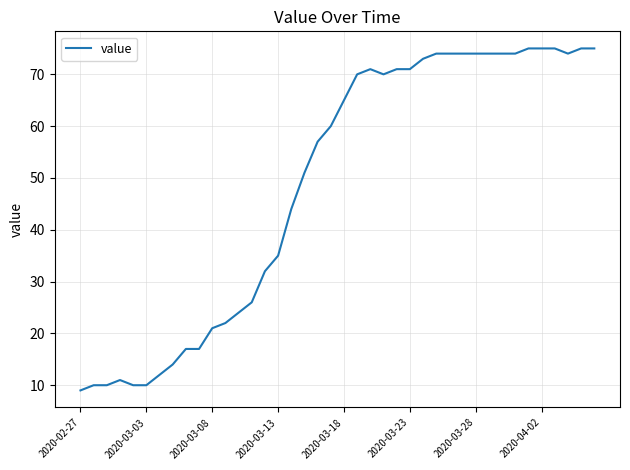

What is the difference between the maximum and minimum values?

66